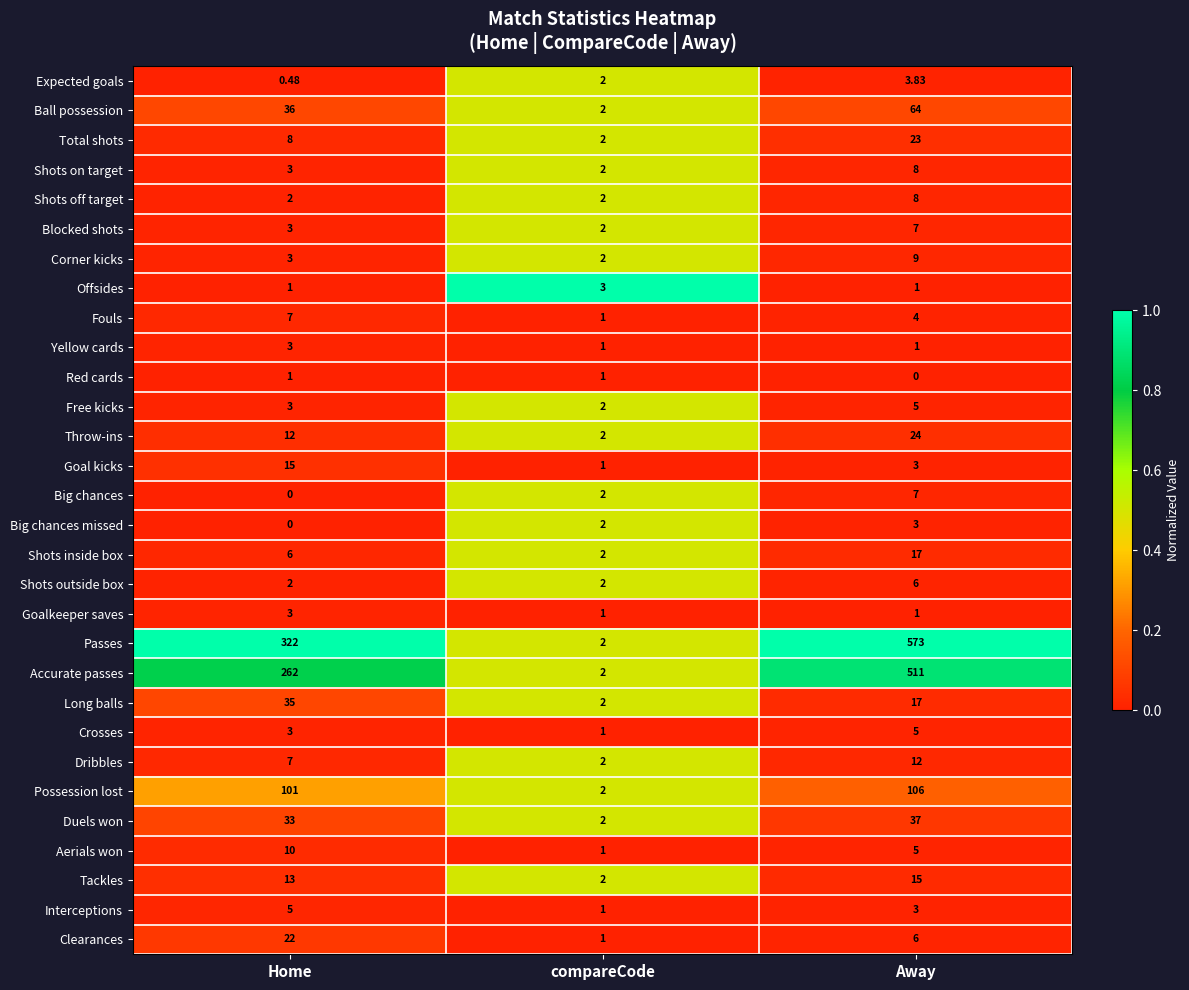

At which category is the sum across all series the highest?

Away